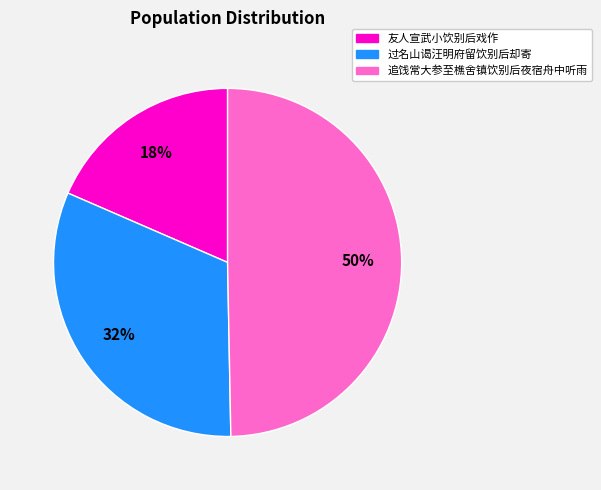

To the nearest percent, what percentage of the pie is 追饯常大参至樵舍镇饮别后夜宿舟中听雨?

50%